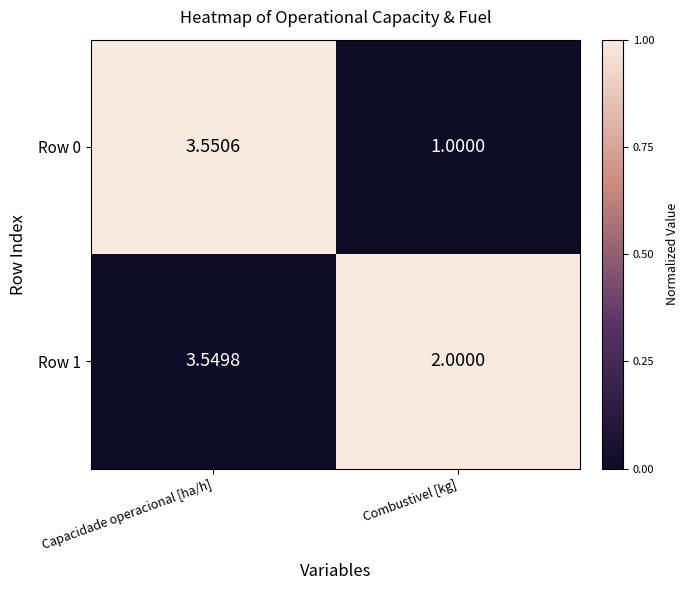

Between Capacidade operacional [ha/h] and Combustivel [kg], which series saw the biggest shift?

Row 0